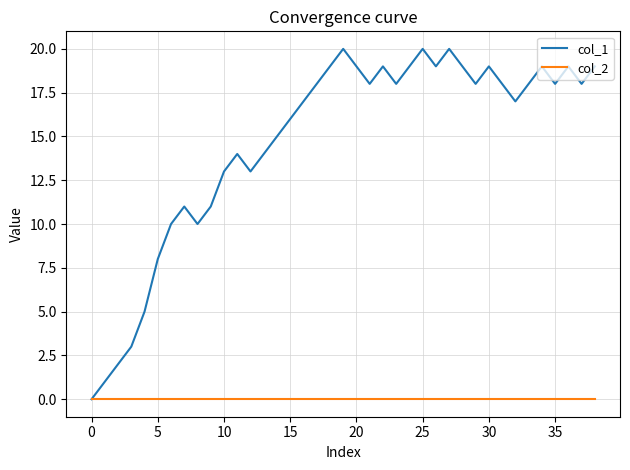

How many lines are shown in the chart?

2